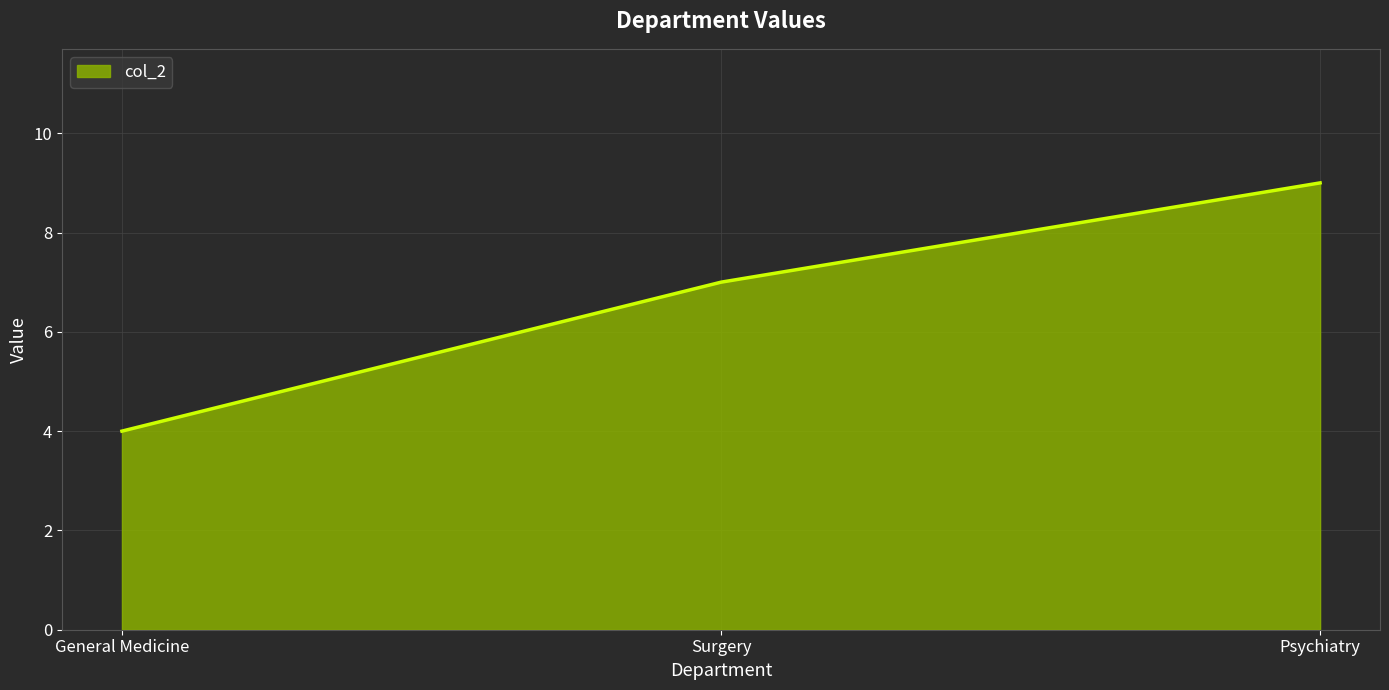

What position from the left is Psychiatry?

3